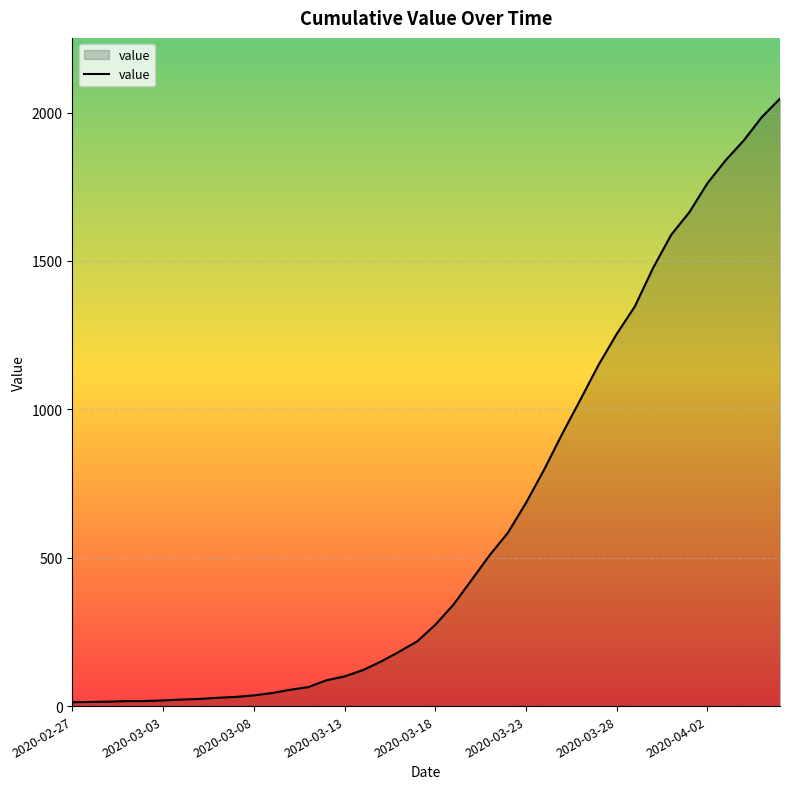

What is the maximum value shown in the chart?

2047